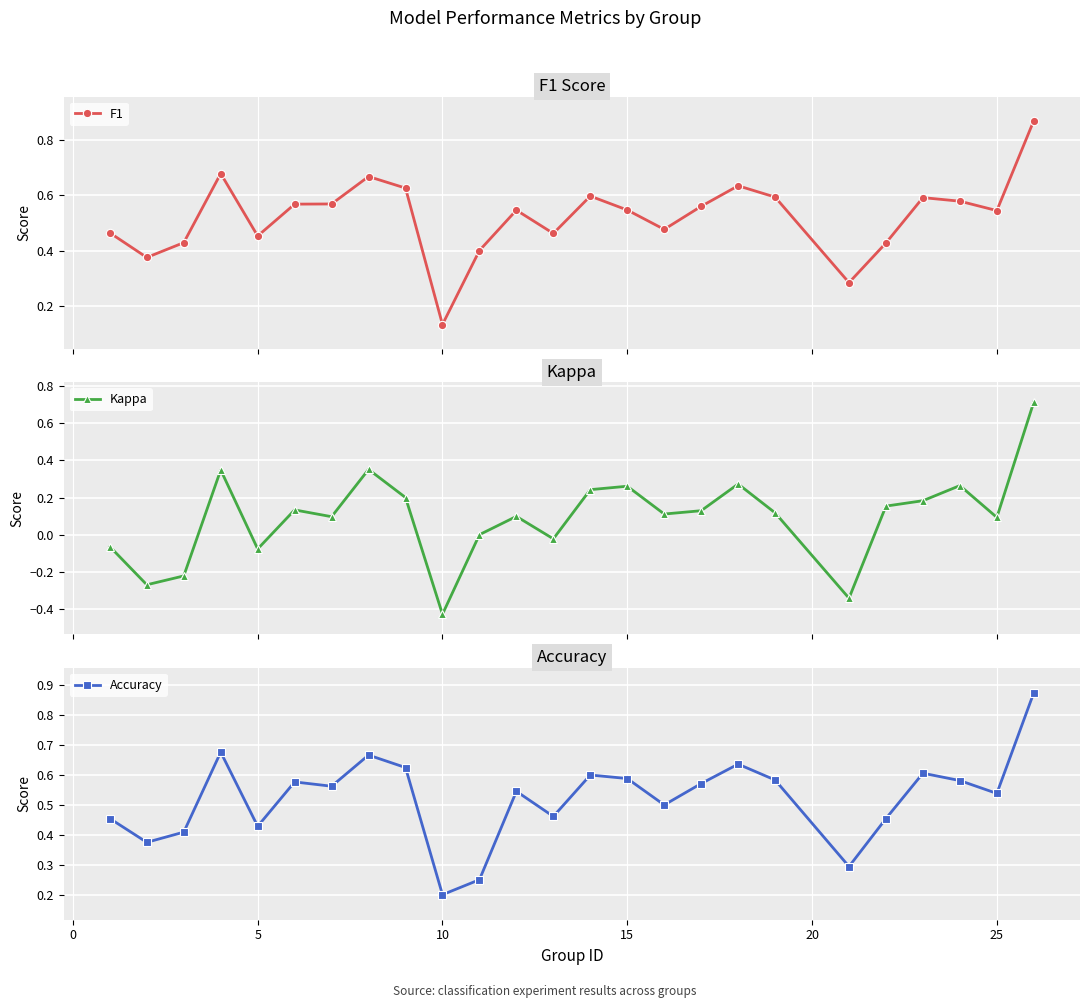

Which series has the largest total across all categories?

Accuracy